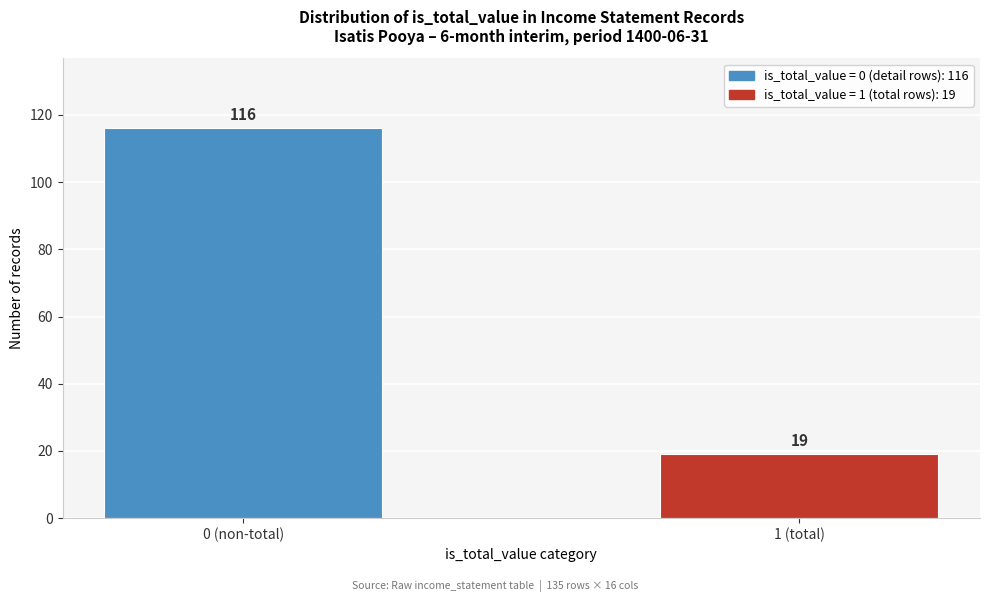

Reading left to right, list all the values displayed in this chart.

0 (non-total)=116	1 (total)=19